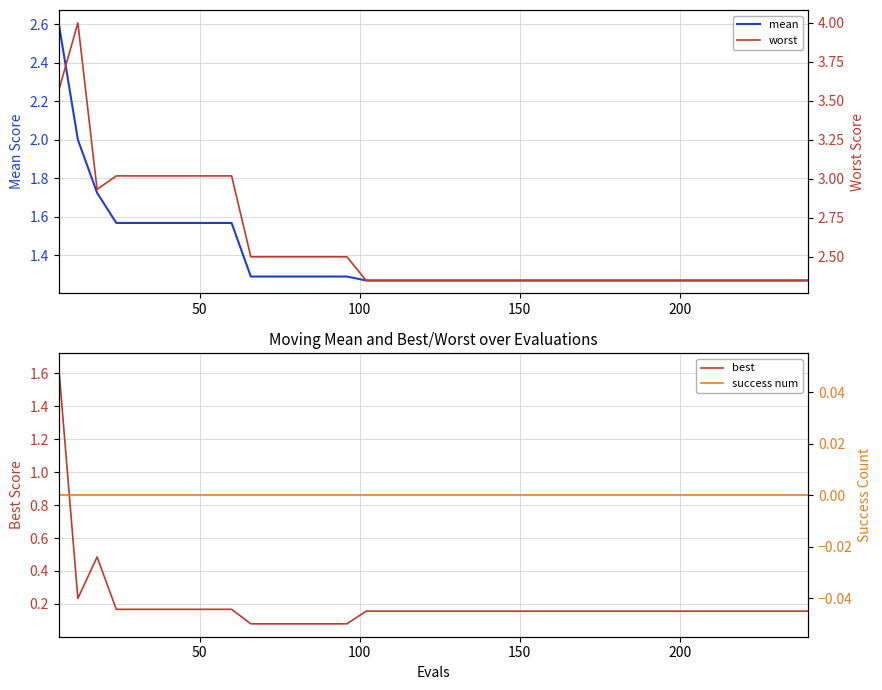

Rank the series at 50 from lowest to highest value.

success num, best, mean, worst